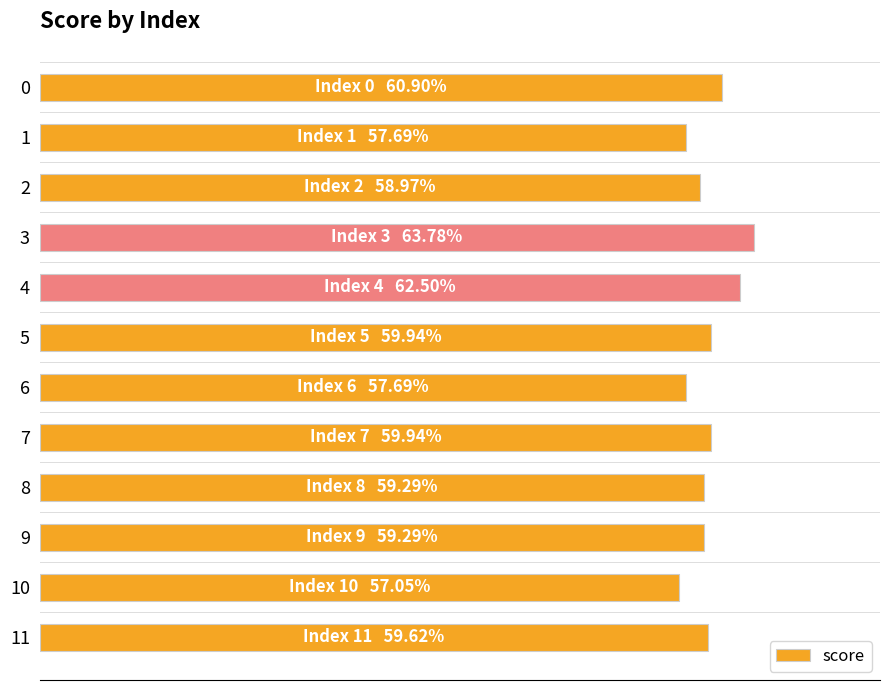

Does the chart contain any negative values?

No